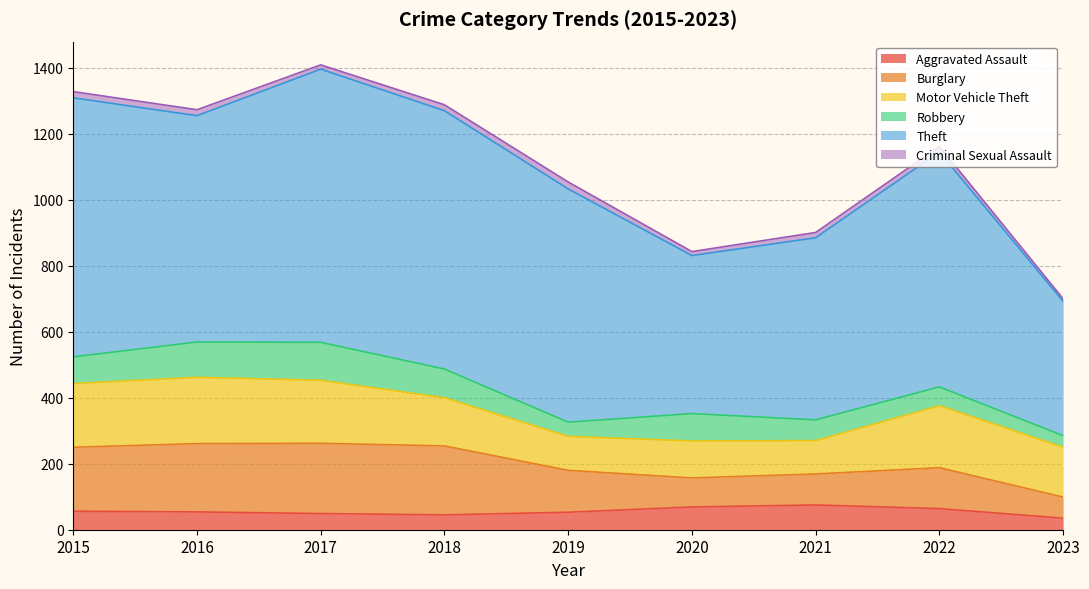

What is the difference between the highest and lowest values at 2018?

765